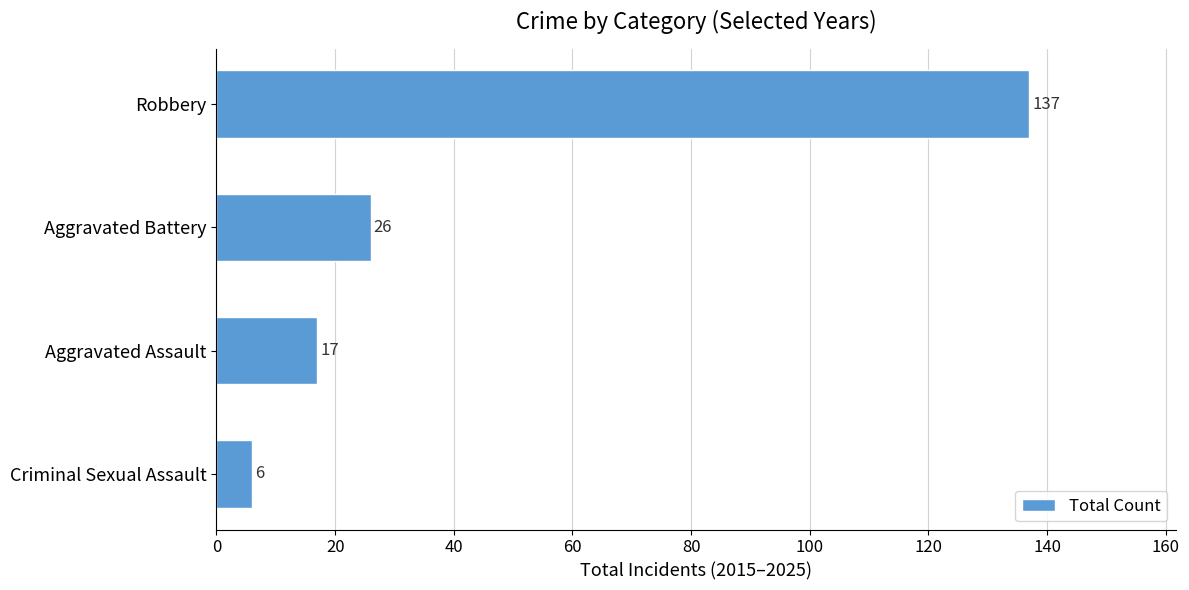

Are the bars grouped side by side (vs. stacked)?

No